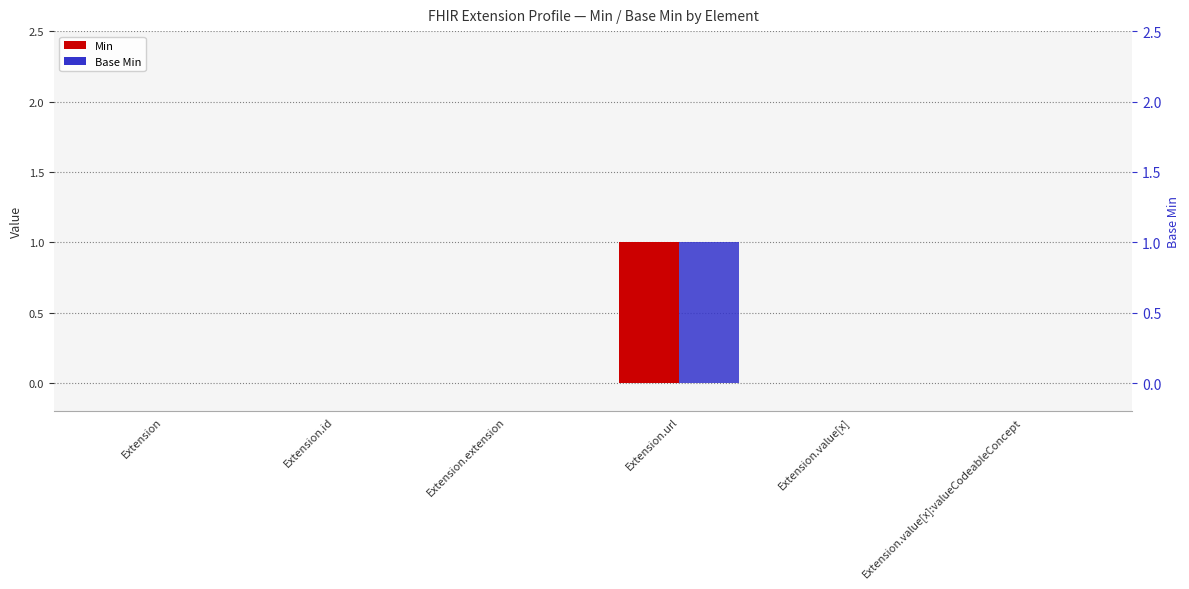

List the labels in order of Base Min value, largest first.

Extension.url, Extension, Extension.id, Extension.extension, Extension.value[x], Extension.value[x]:valueCodeableConcept